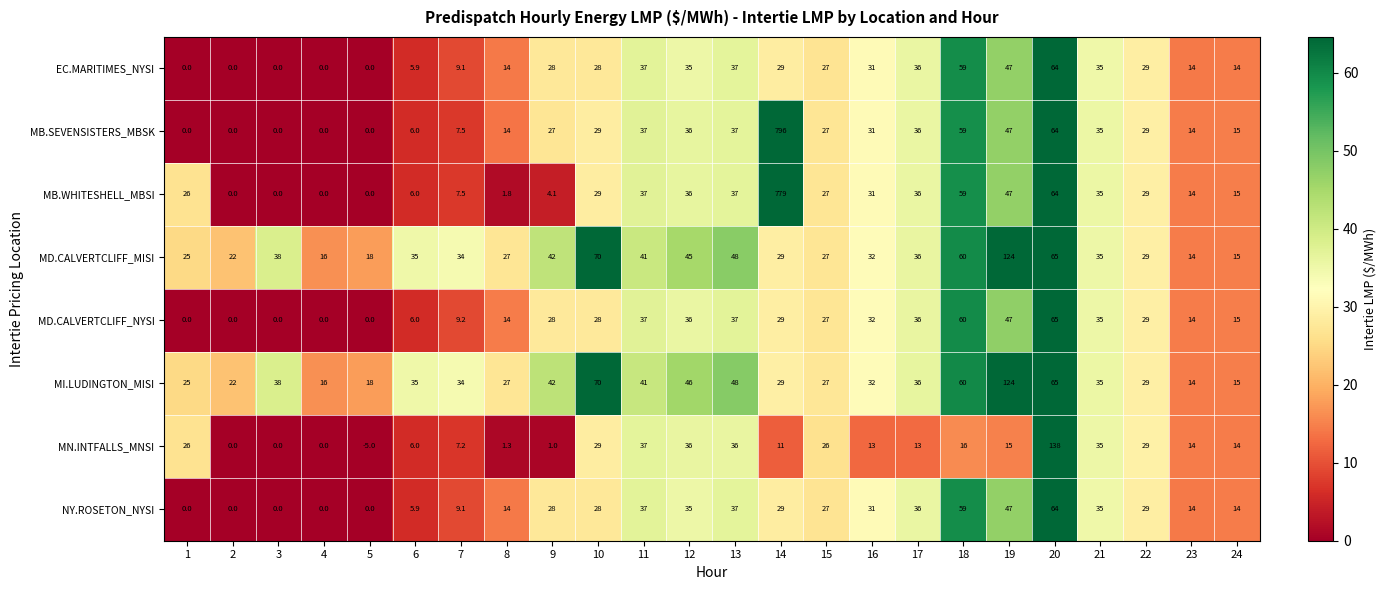

At which label does MN.INTFALLS_MNSI reach its peak?

20